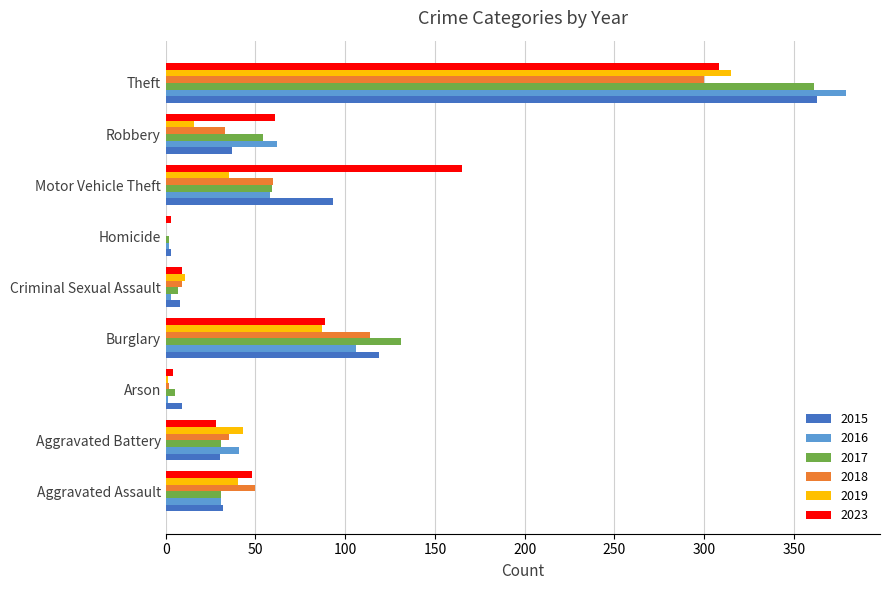

At which label does 2015 reach its peak?

Theft